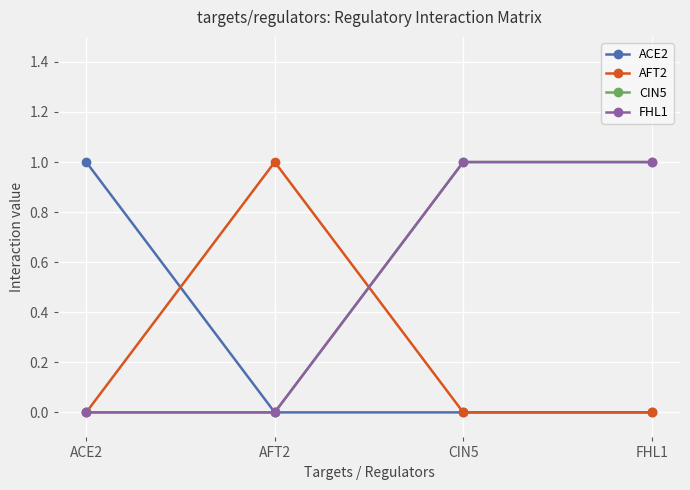

What is the label of the 4th point from the left?

FHL1